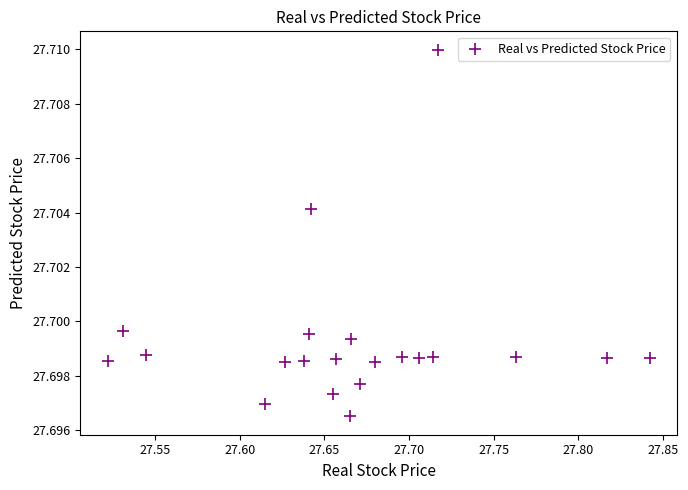

What is the range of X values (max minus min)?

0.3